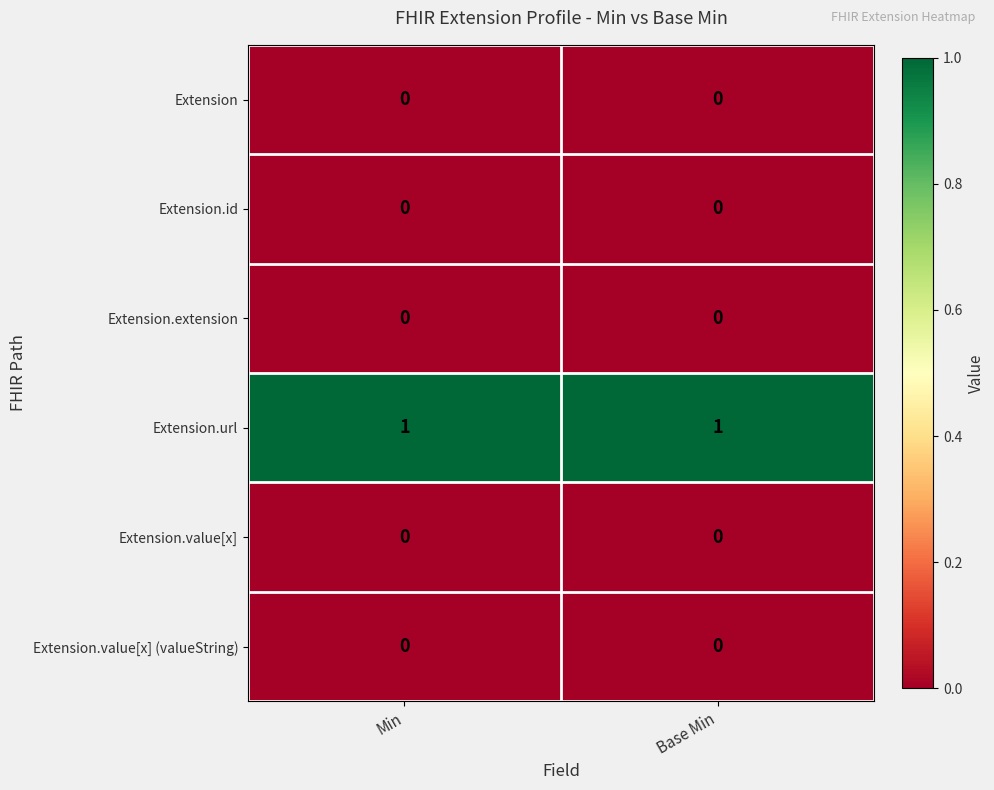

The Extension.id series shows 0 at Min. True or false?

True